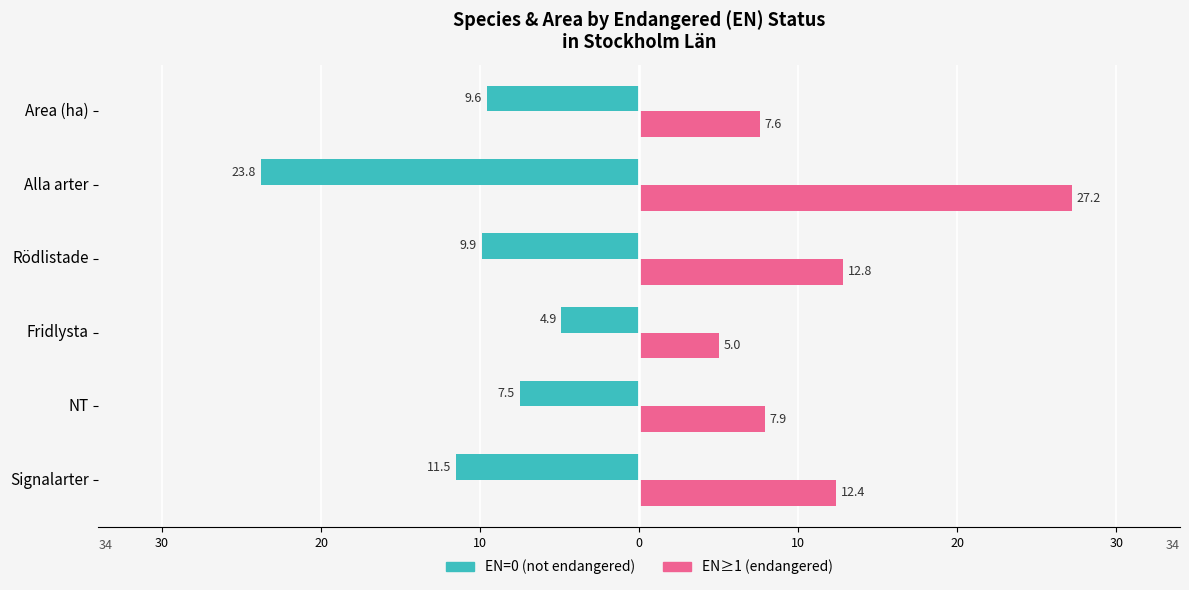

What are all the series names shown in the legend?

EN=0 (not endangered), EN≥1 (endangered)